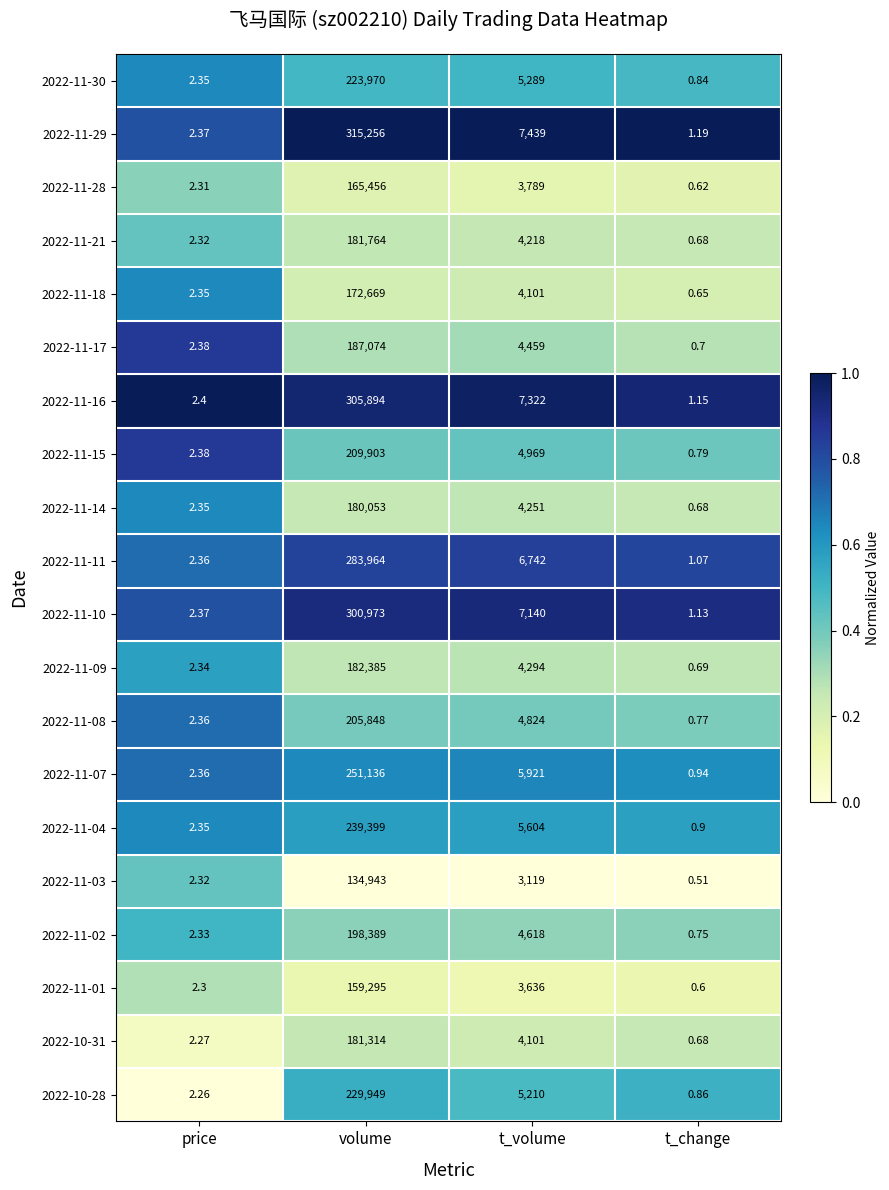

At which category is the sum across all series the highest?

volume